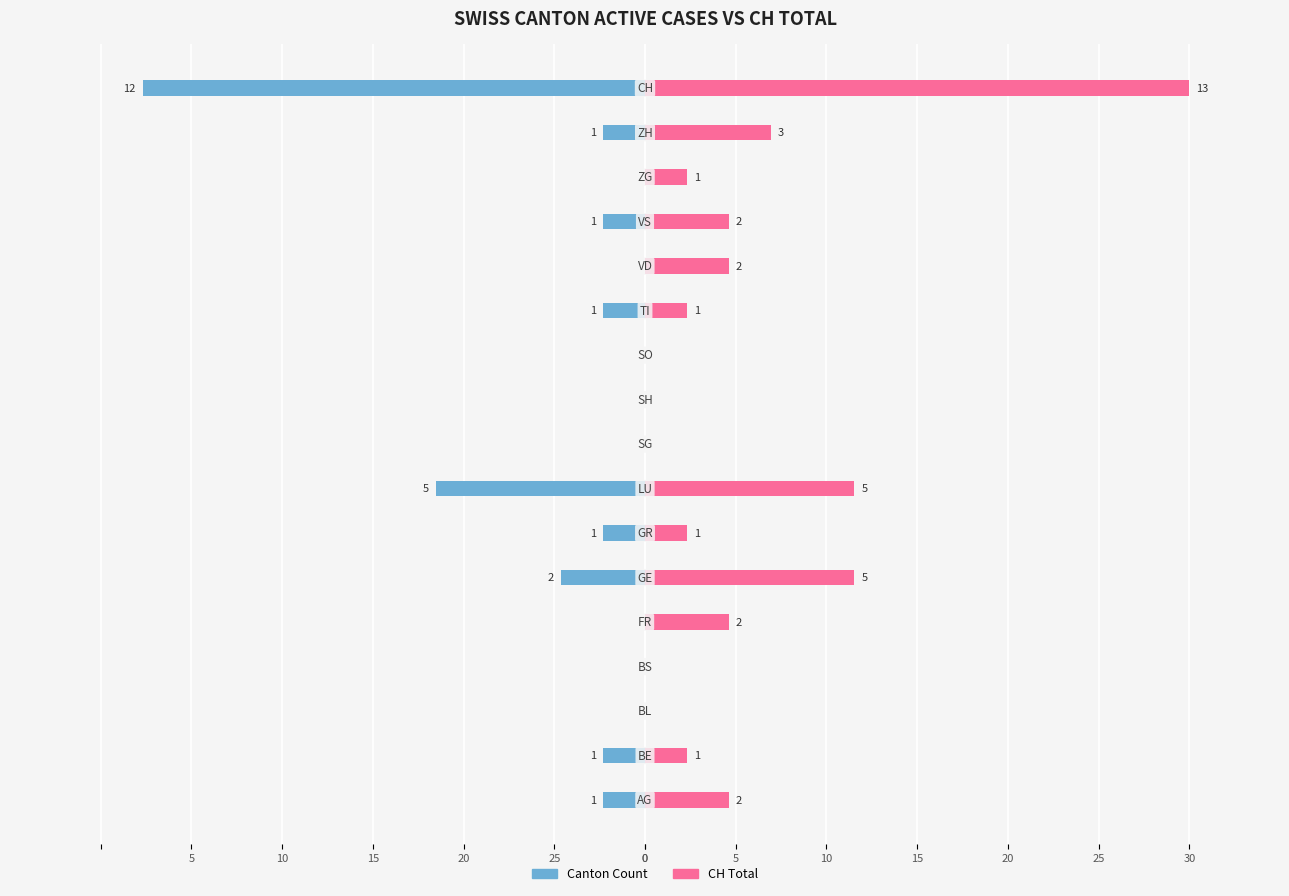

What is the difference between the maximum and minimum values in the CH Total series?

30.0